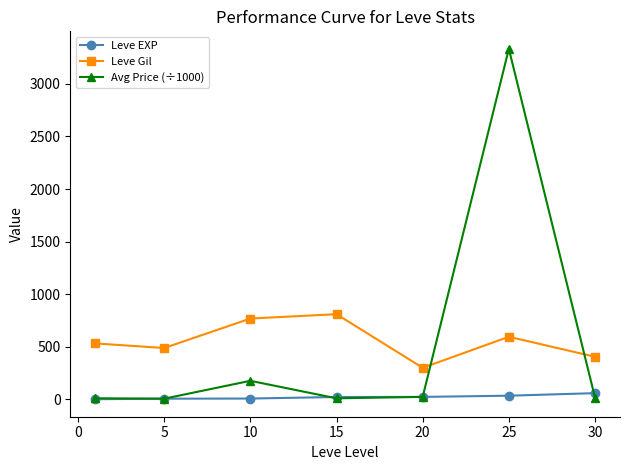

Which series has the largest range (max minus min)?

Avg Price (÷1000)